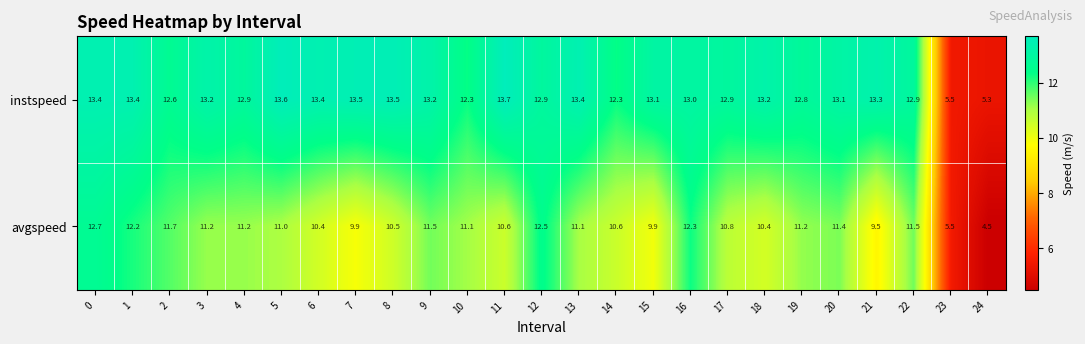

Which series has the largest range (max minus min)?

instspeed